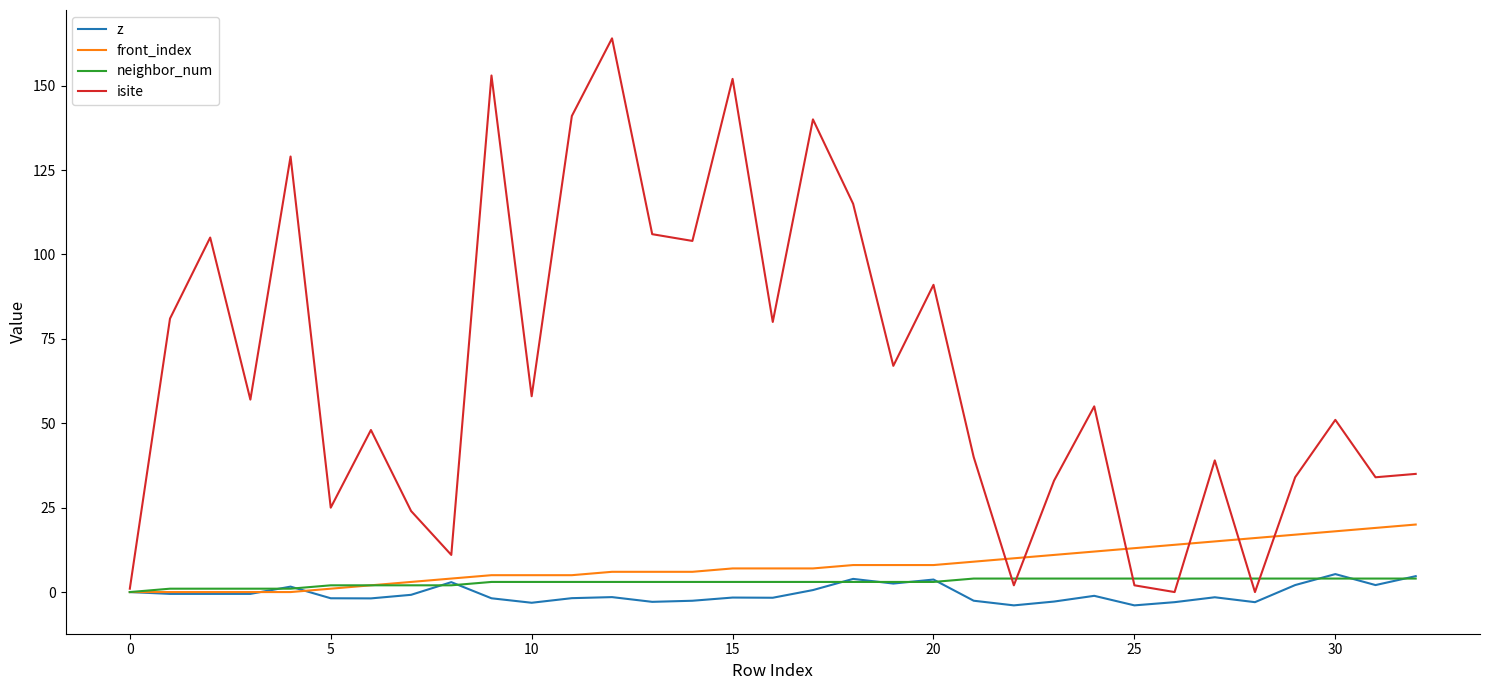

What is the smallest value displayed?

-3.9